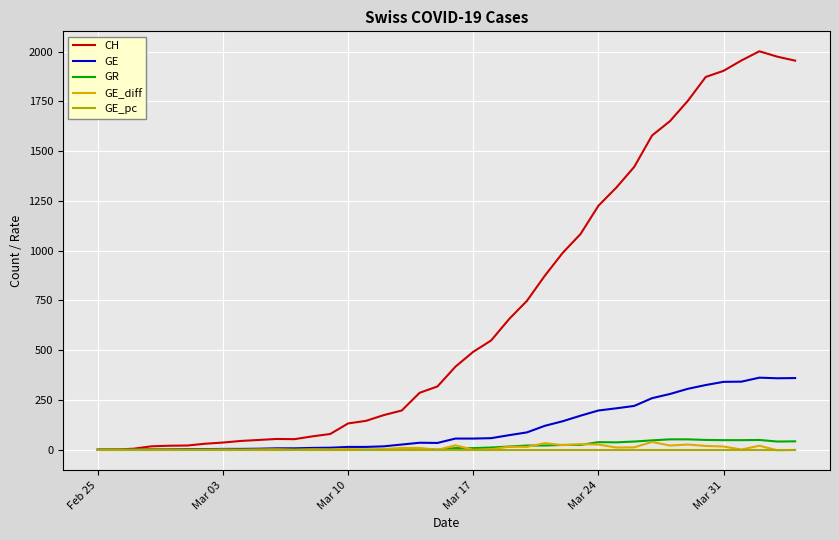

What is the greatest value displayed?

2002.0